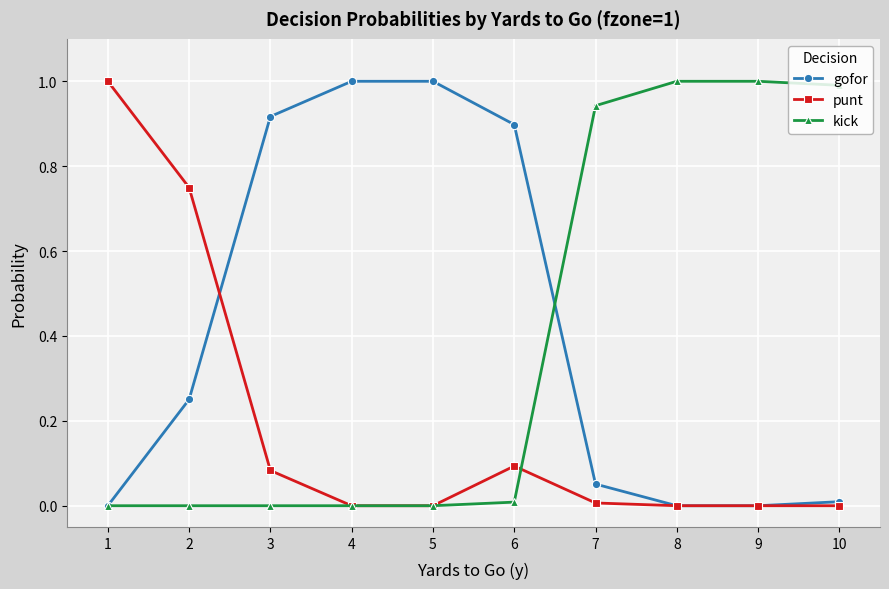

True or false: gofor has more than 2 interior local peaks.

False